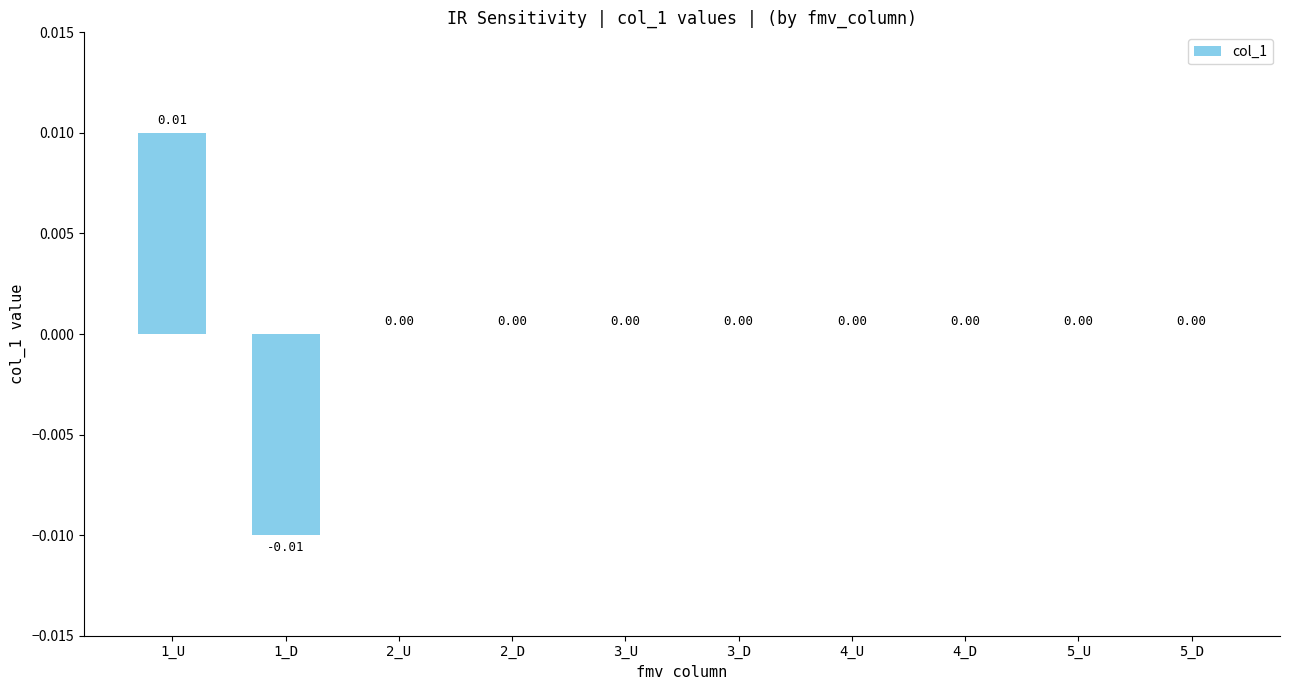

Does the chart contain stacked bars?

No